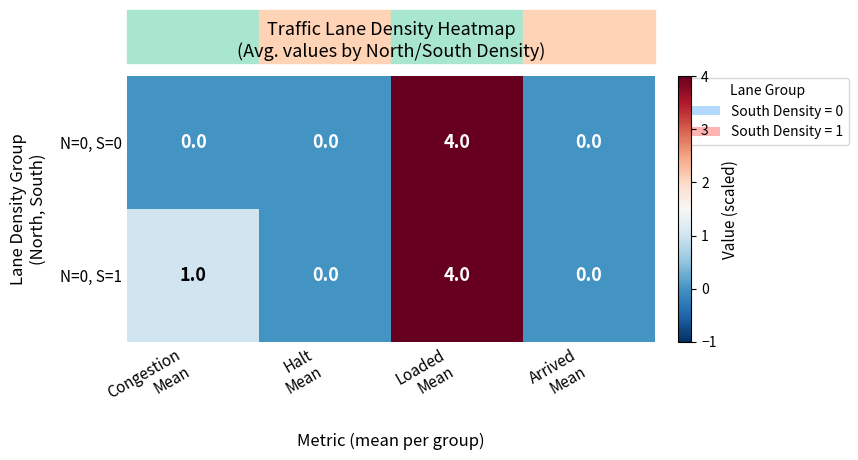

Count the N=0, S=1 values in the range 0 to 4.

4